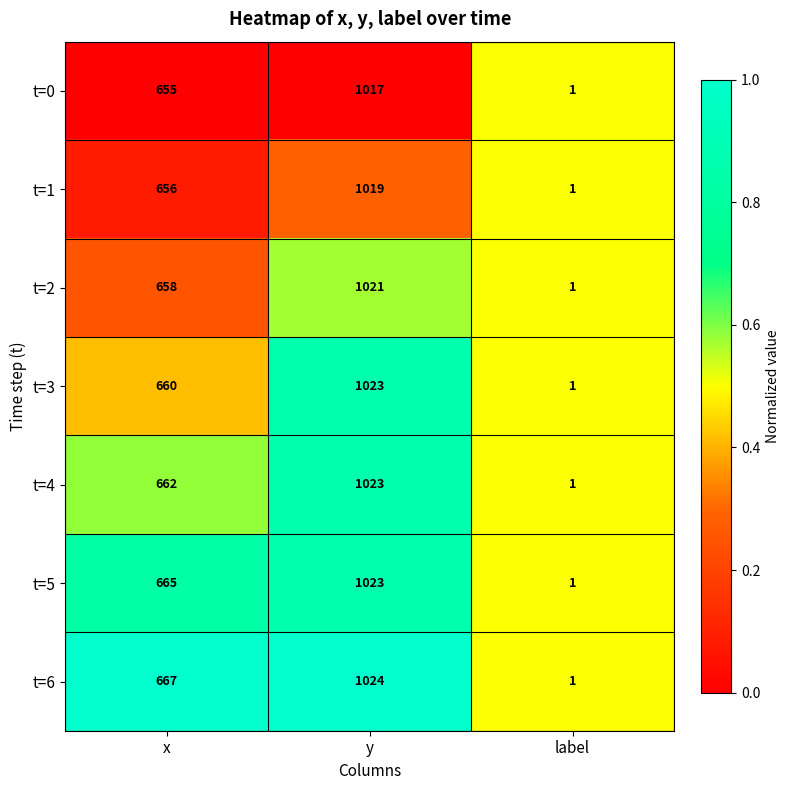

List the labels in order of t=4 value, smallest first.

label, x, y